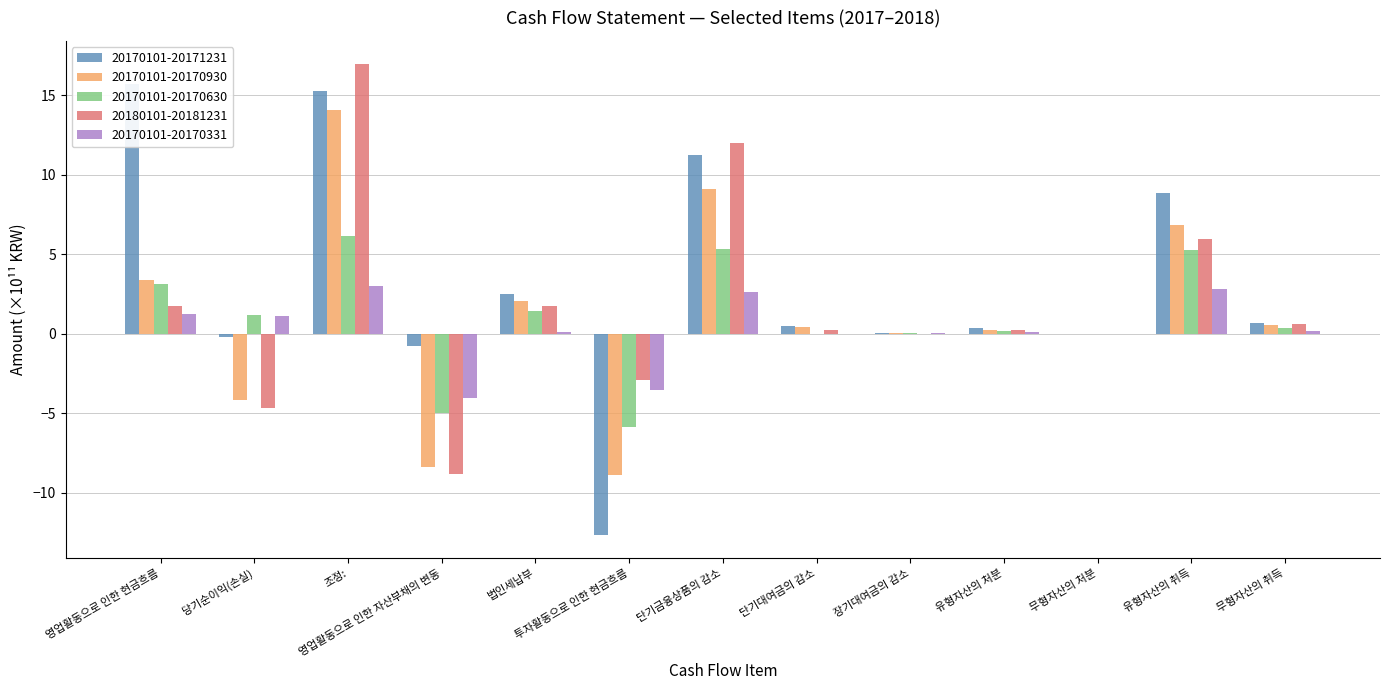

How many data points in 20170101-20170930 are less than 0?

3